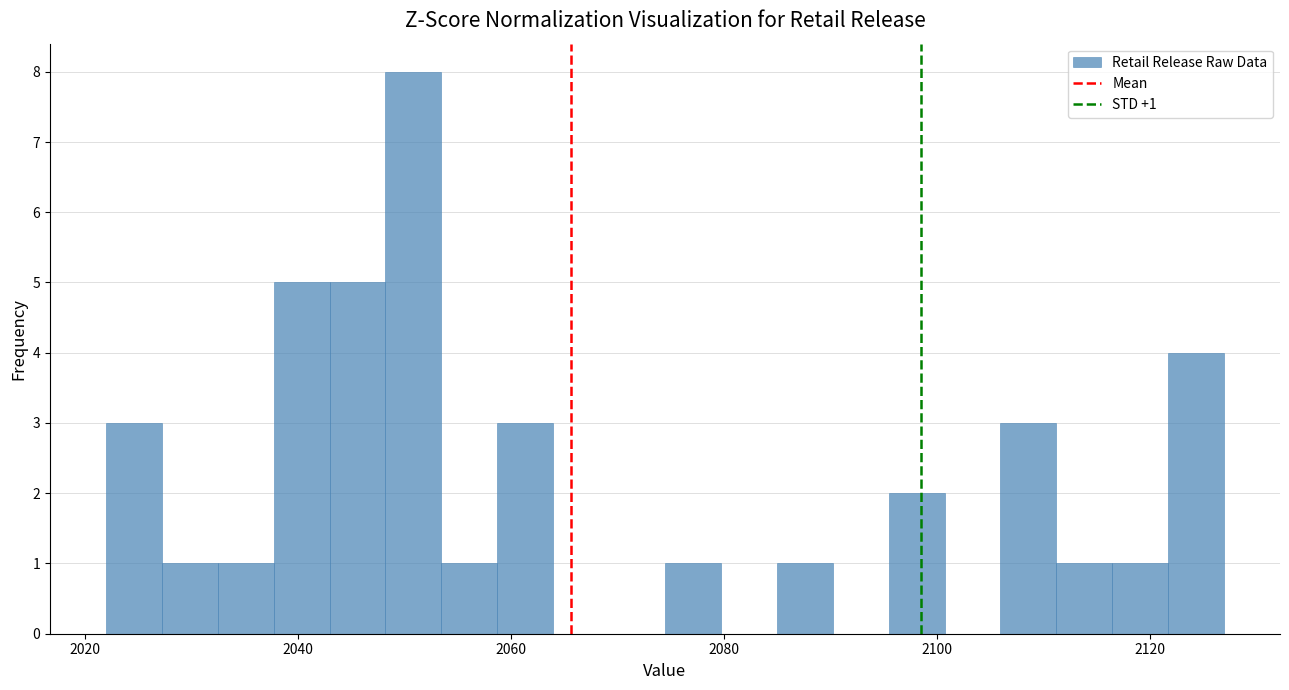

Around what value on the x-axis is the tallest bar? Give the approximate position of its centre, as read against the axis.

2050